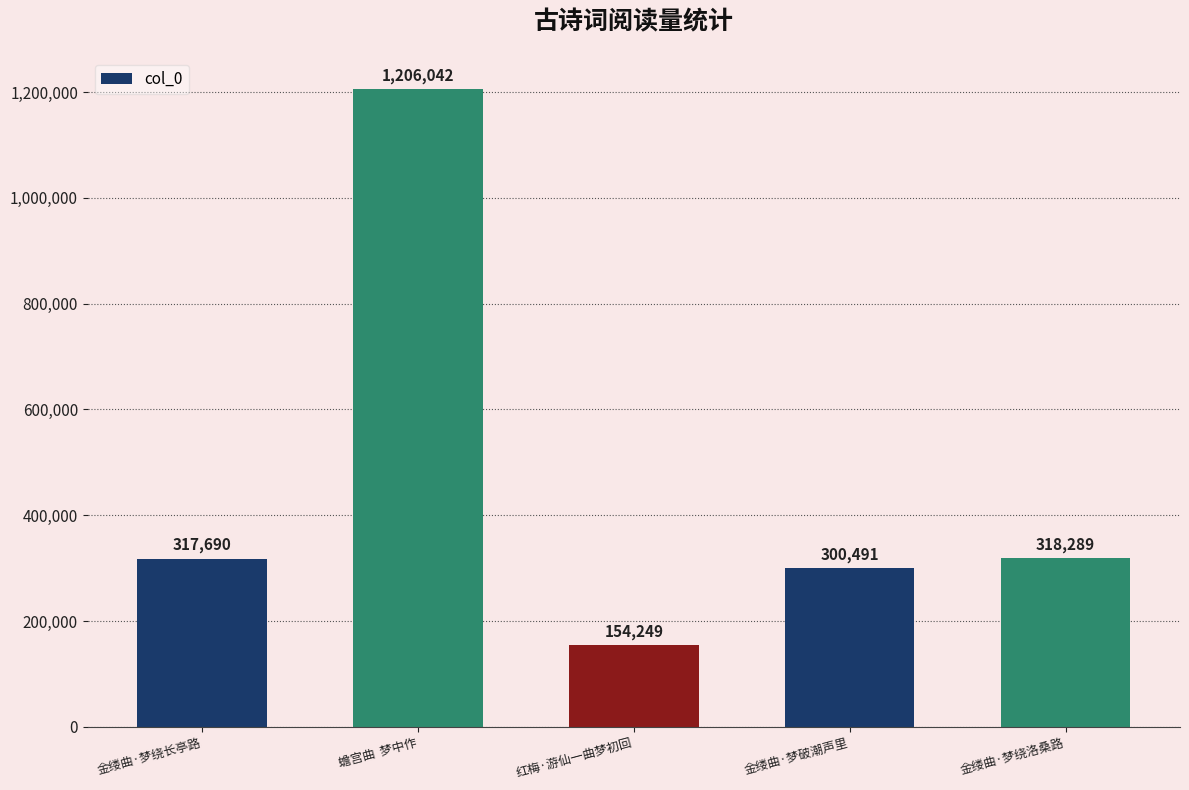

How many categories are shown in the chart?

5